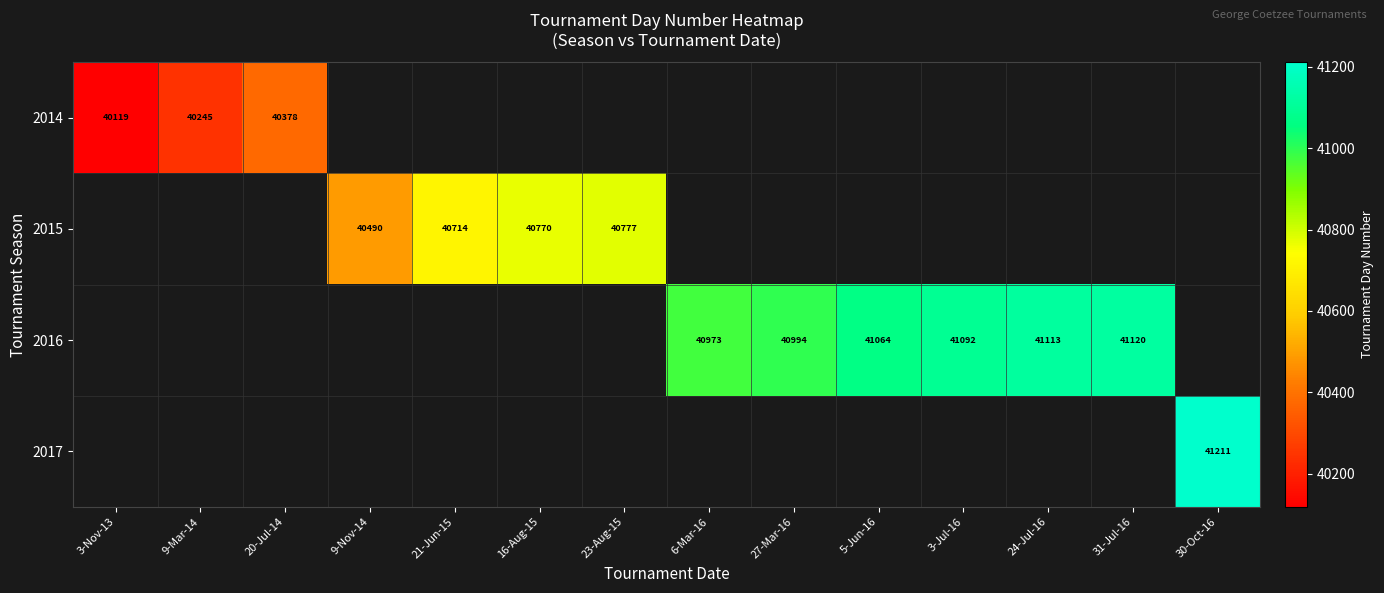

True or false: 2015 has a value of 12816 at 16-Aug-15.

False